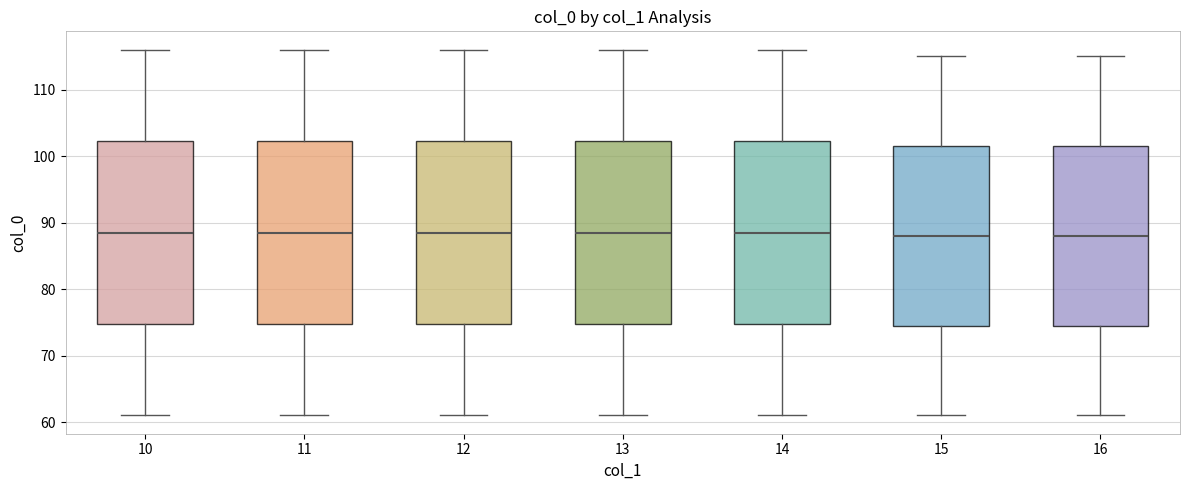

Where does the upper whisker of the box at x = 14 end on the y-axis? The values are not printed on the chart, so give them approximately, as read against the axis.

116